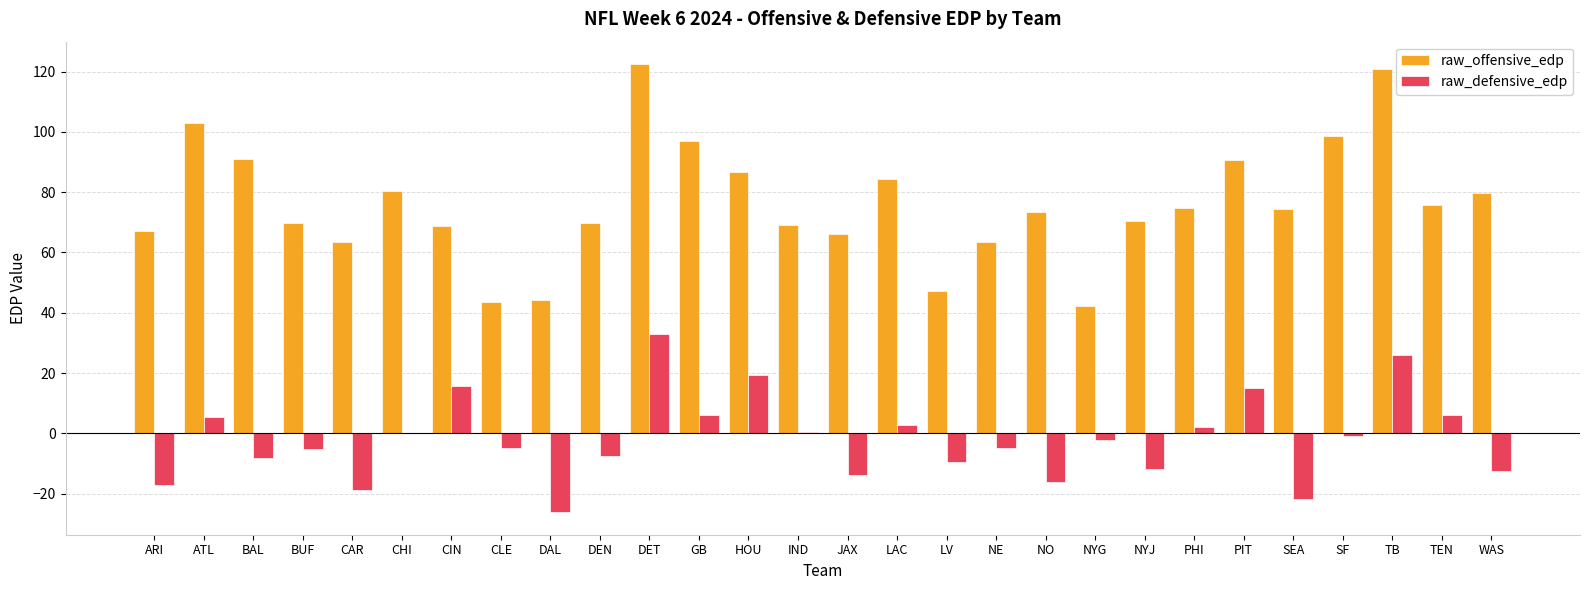

How many distinct data groups are displayed?

2